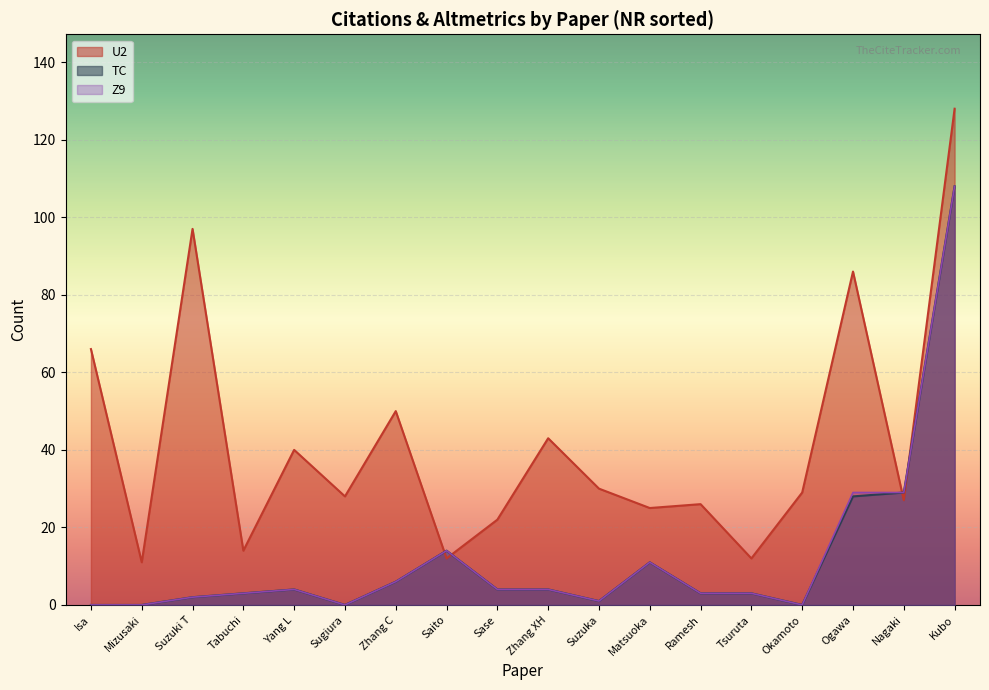

Which category has the lowest value in the U2 series?

Mizusaki